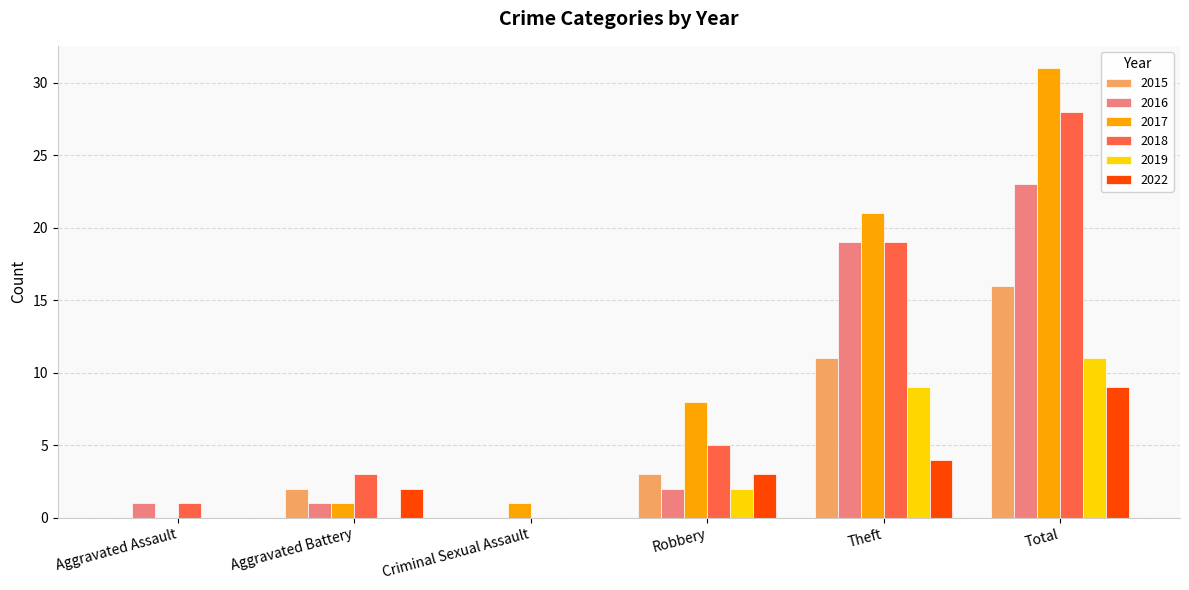

Does the chart contain stacked bars?

No